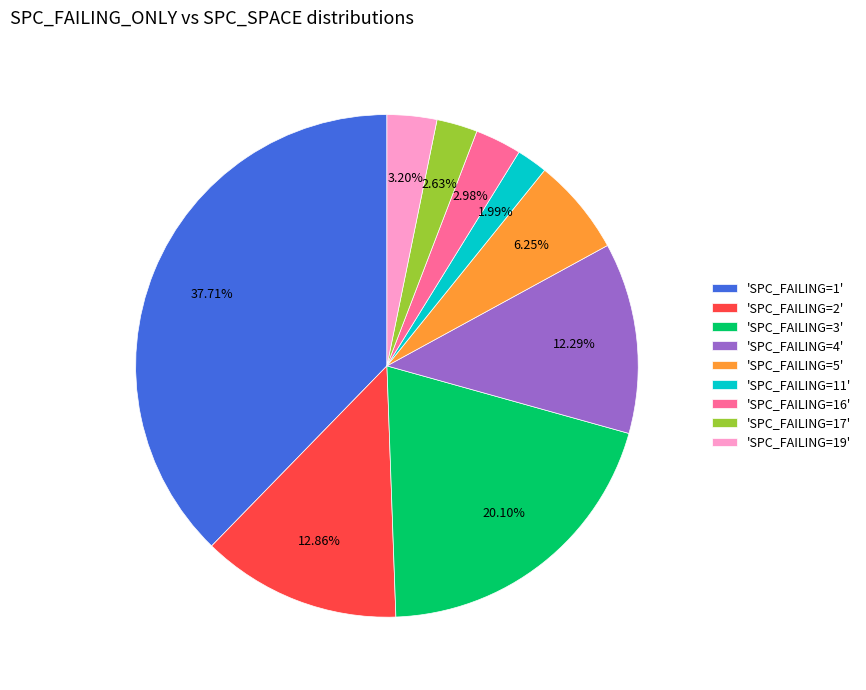

Is there a majority slice in this chart?

No